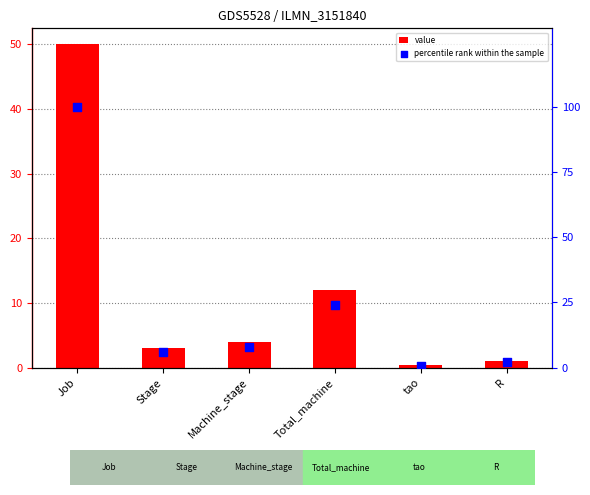

Which series has the largest Y range (max minus min)?

percentile rank within the sample